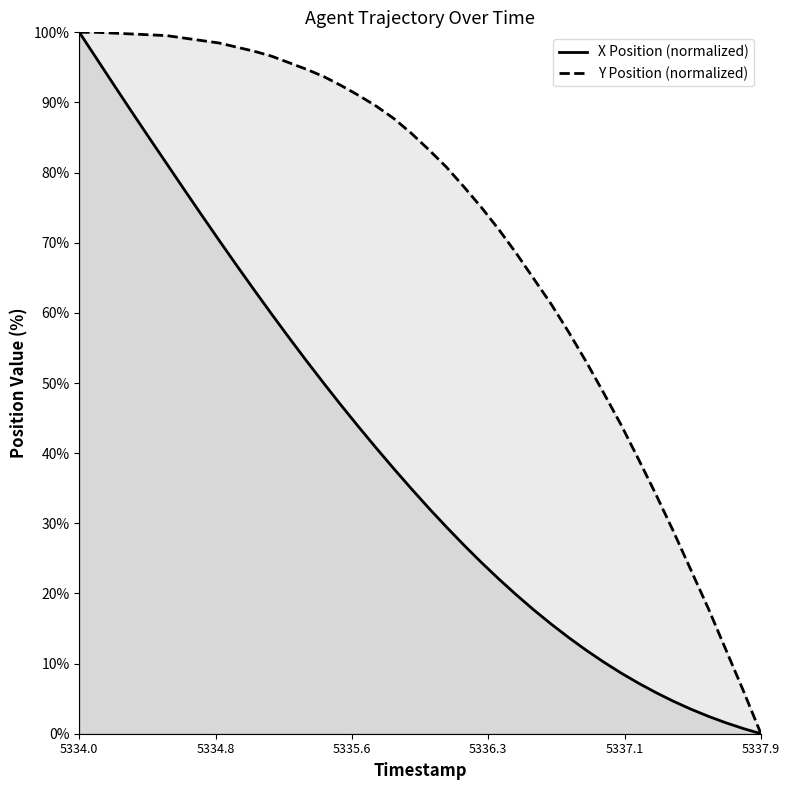

How many data points does each series have?

40